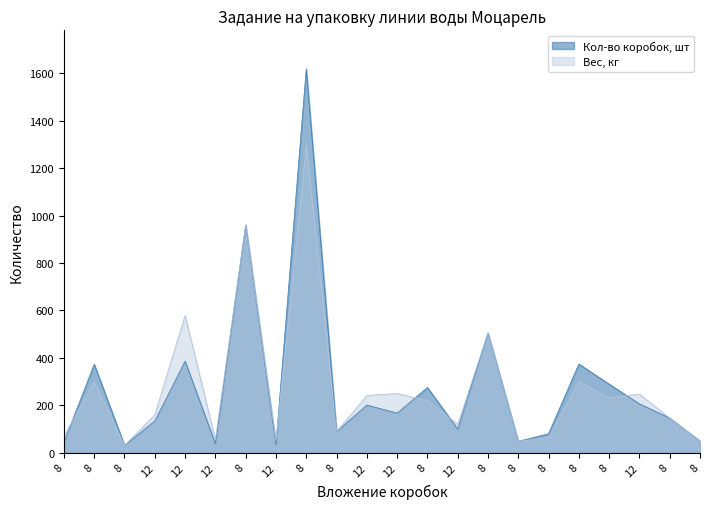

Rank the categories by Кол-во коробок, шт value from highest to lowest.

8, 8, 8, 12, 8, 8, 8, 8, 12, 12, 12, 8, 12, 12, 8, 8, 8, 8, 8, 12, 12, 8